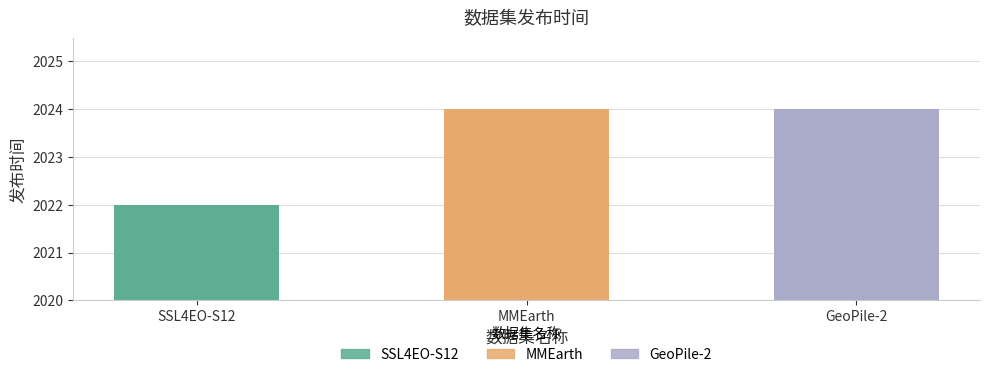

Reading left to right, transcribe all the data shown in this chart.

2022	2024	2024